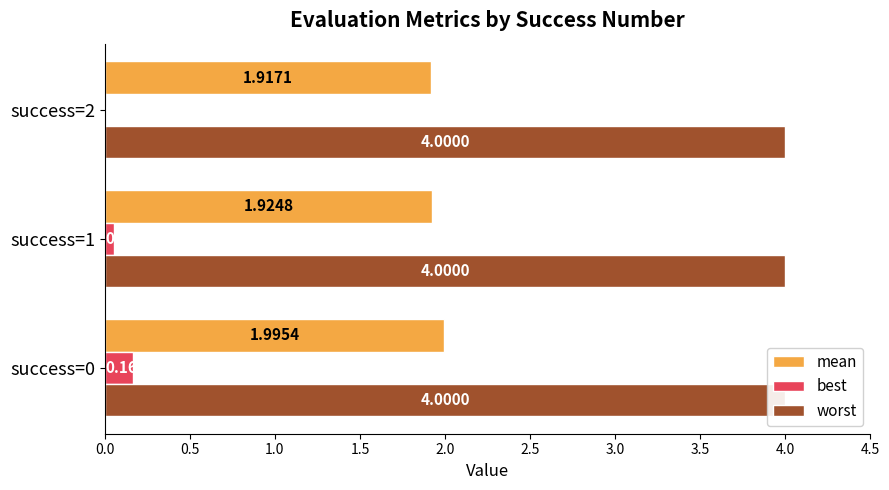

List the labels in order of worst value, smallest first.

0.0, 0.5, 1.0